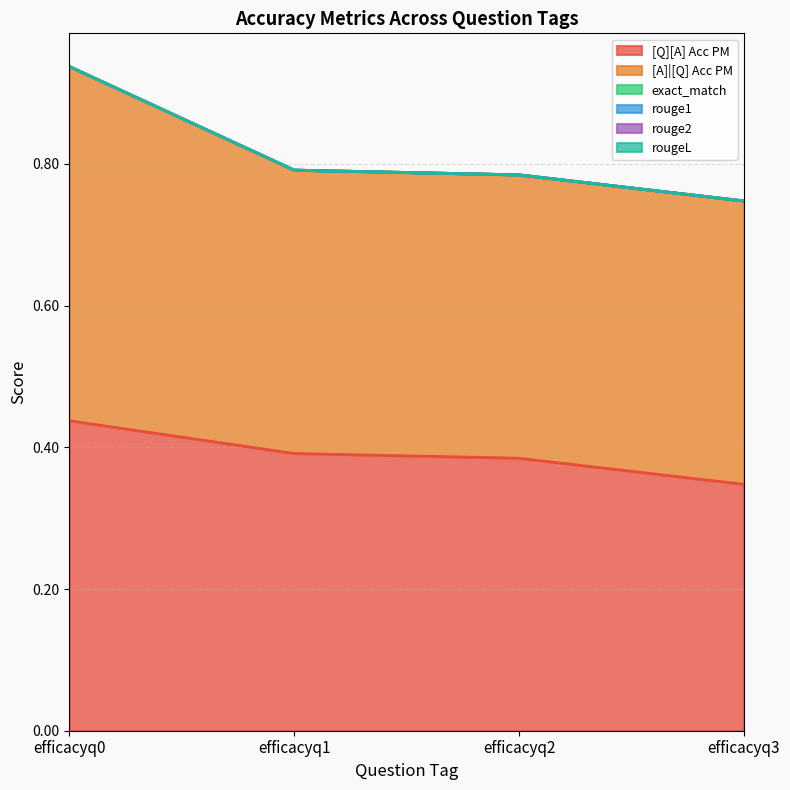

True or false: rougeL and [A]|[Q] Acc PM intersect in this chart.

False